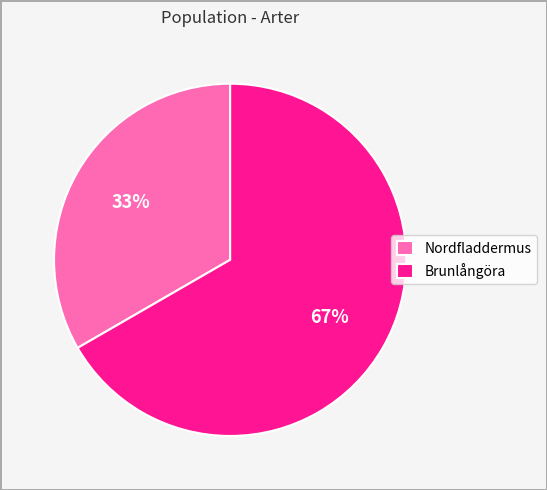

Rank the categories by value from lowest to highest.

Nordfladdermus, Brunlångöra